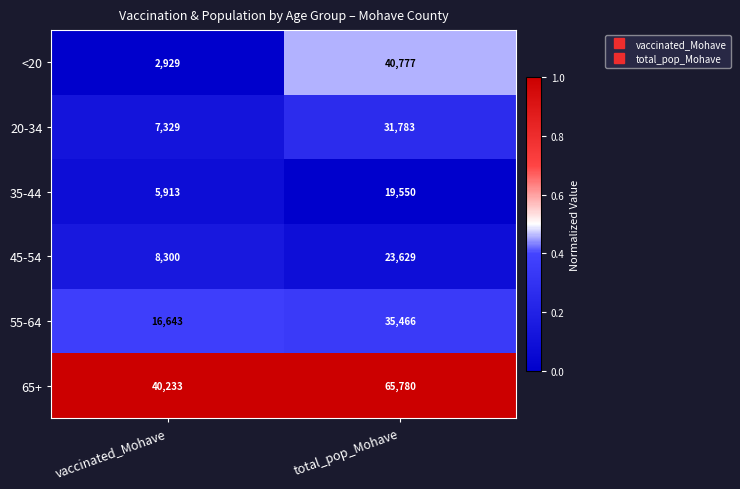

Reading right to left, transcribe all the data shown in this chart.

<20: 40777	2929
20-34: 31783	7329
35-44: 19550	5913
45-54: 23629	8300
55-64: 35466	16643
65+: 65780	40233